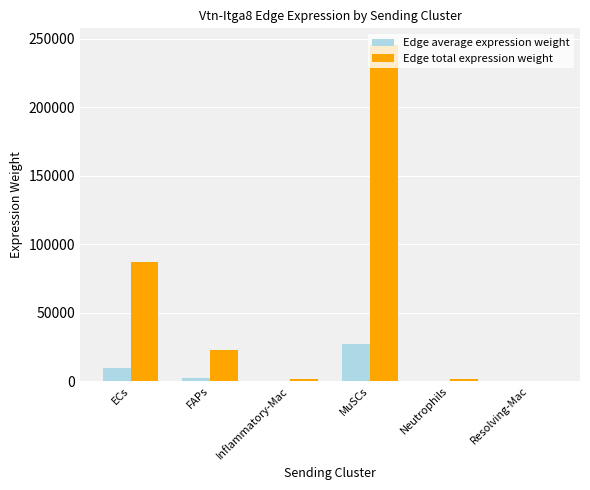

At which category is the sum across all series the highest?

MuSCs